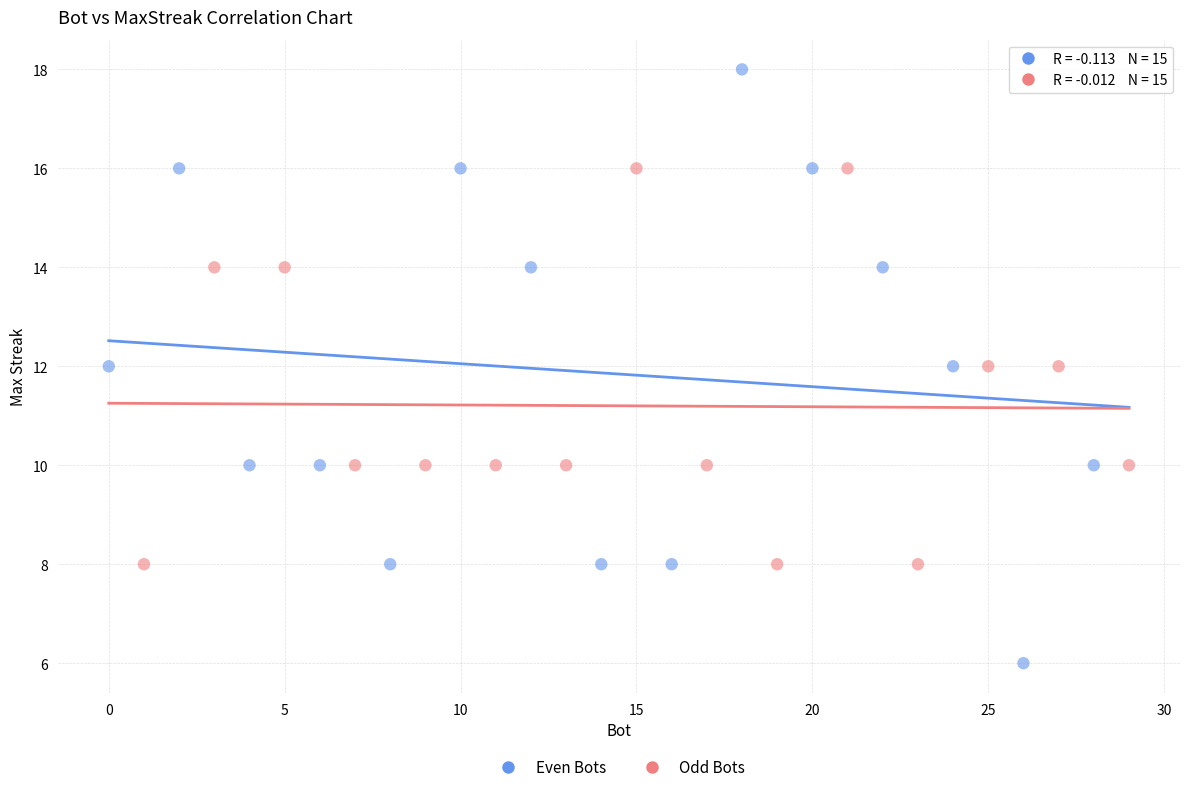

Which series reaches the minimum Y coordinate?

Even Bots